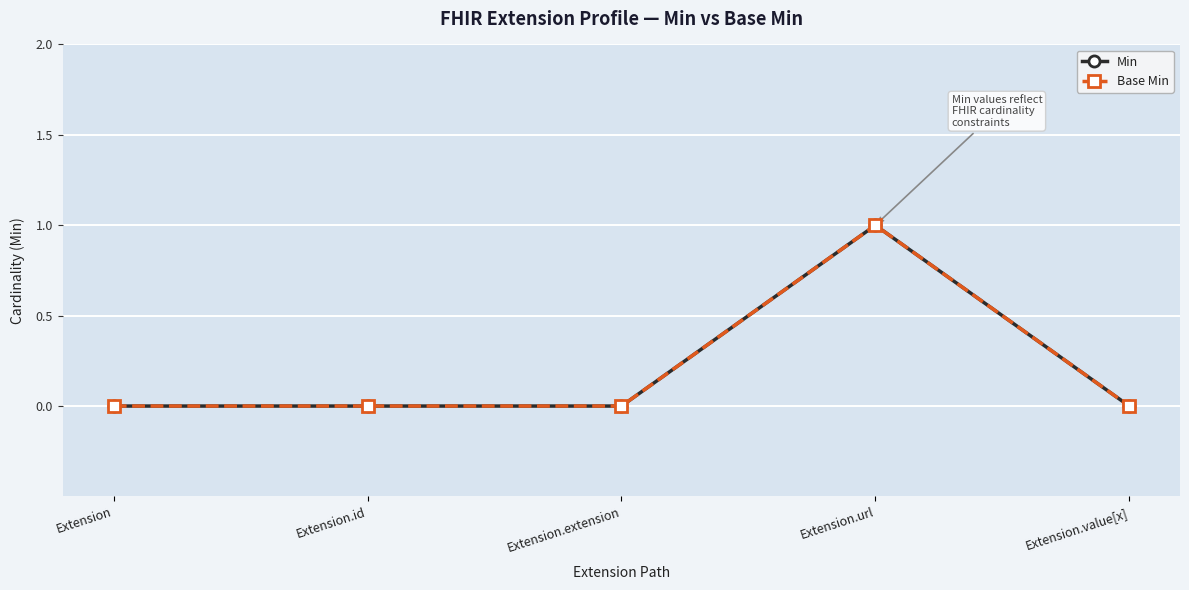

True or false: Base Min has more than 1 points higher than both neighbors.

False